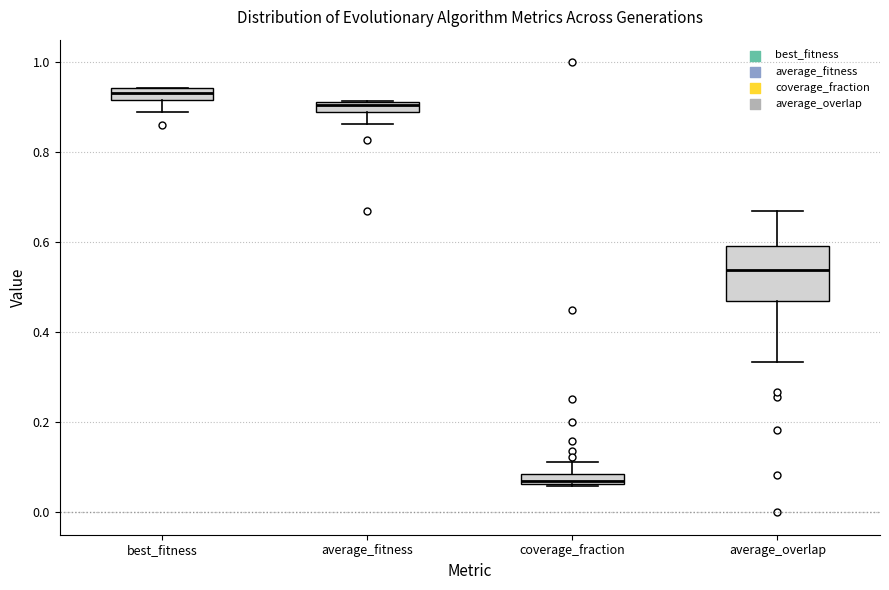

Which box has the highest median line?

best_fitness